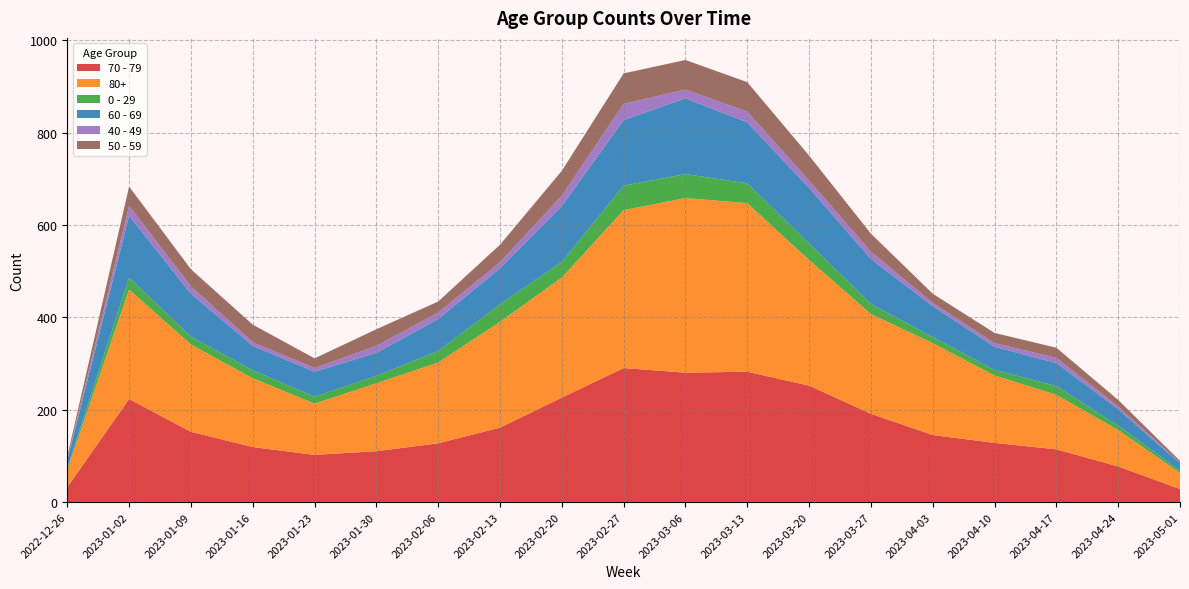

Reading left to right, list all the values displayed in this chart.

70 - 79: 32	223	152	119	102	110	127	161	226	290	280	282	252	191	145	128	114	77	28
80+: 38	237	189	149	111	147	175	229	260	342	378	365	272	216	199	146	118	79	35
0 - 29: 4	26	17	17	15	16	25	38	34	53	52	43	36	22	13	12	19	9	5
60 - 69: 16	134	93	53	54	50	69	78	121	142	164	132	120	97	67	50	50	36	16
40 - 49: 4	21	16	8	8	15	14	13	22	35	19	23	16	16	7	8	11	6	1
50 - 59: 5	42	37	38	21	36	24	38	54	66	64	64	54	39	20	22	22	14	4